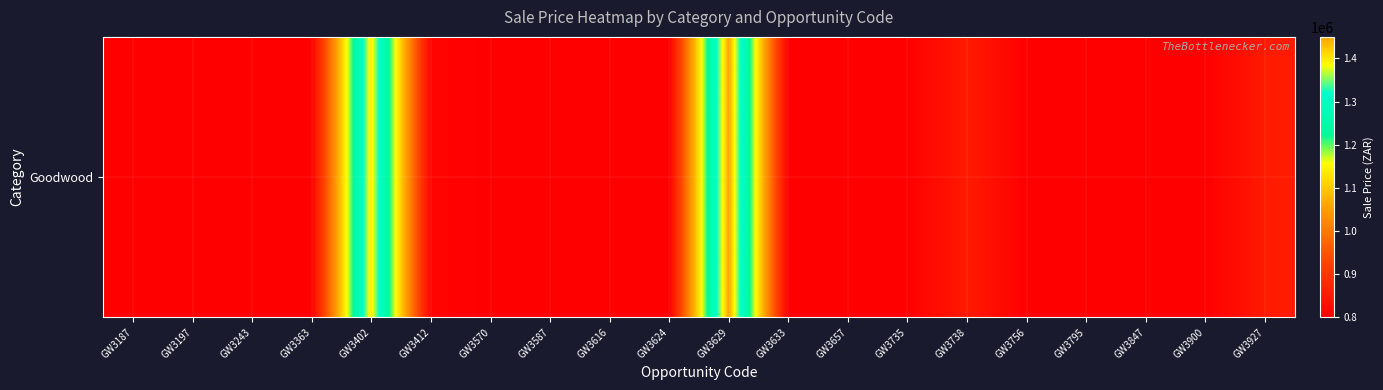

What is the sum of all values?

17360810.8